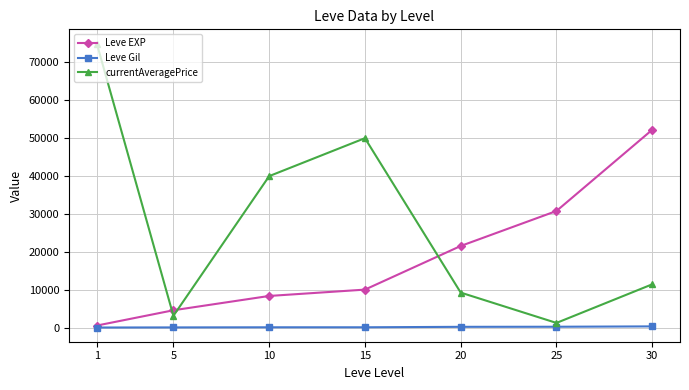

What is the difference between the Leve EXP values at 1 and 25?

30190